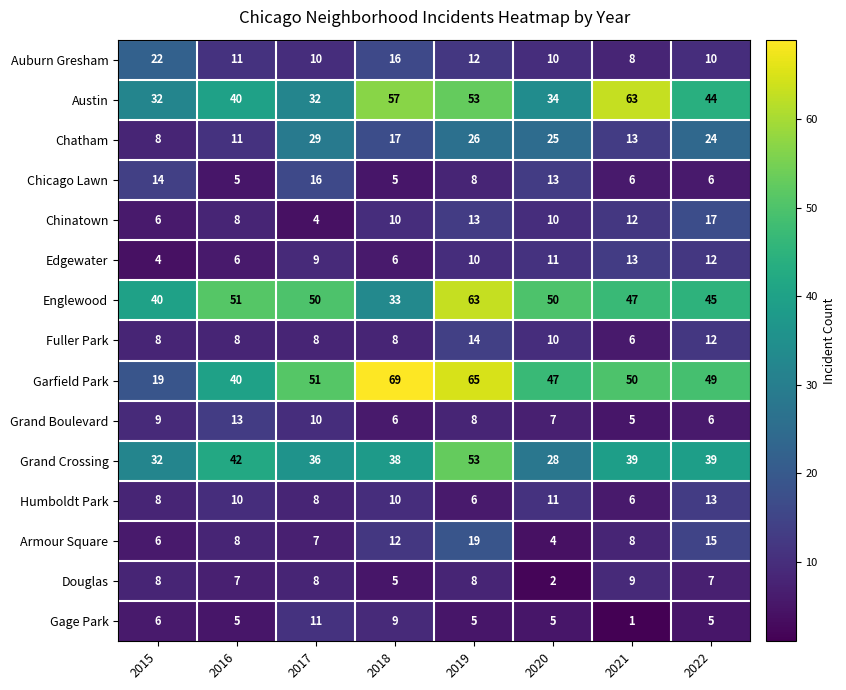

What is the spread (max minus min) of values at 2019?

60